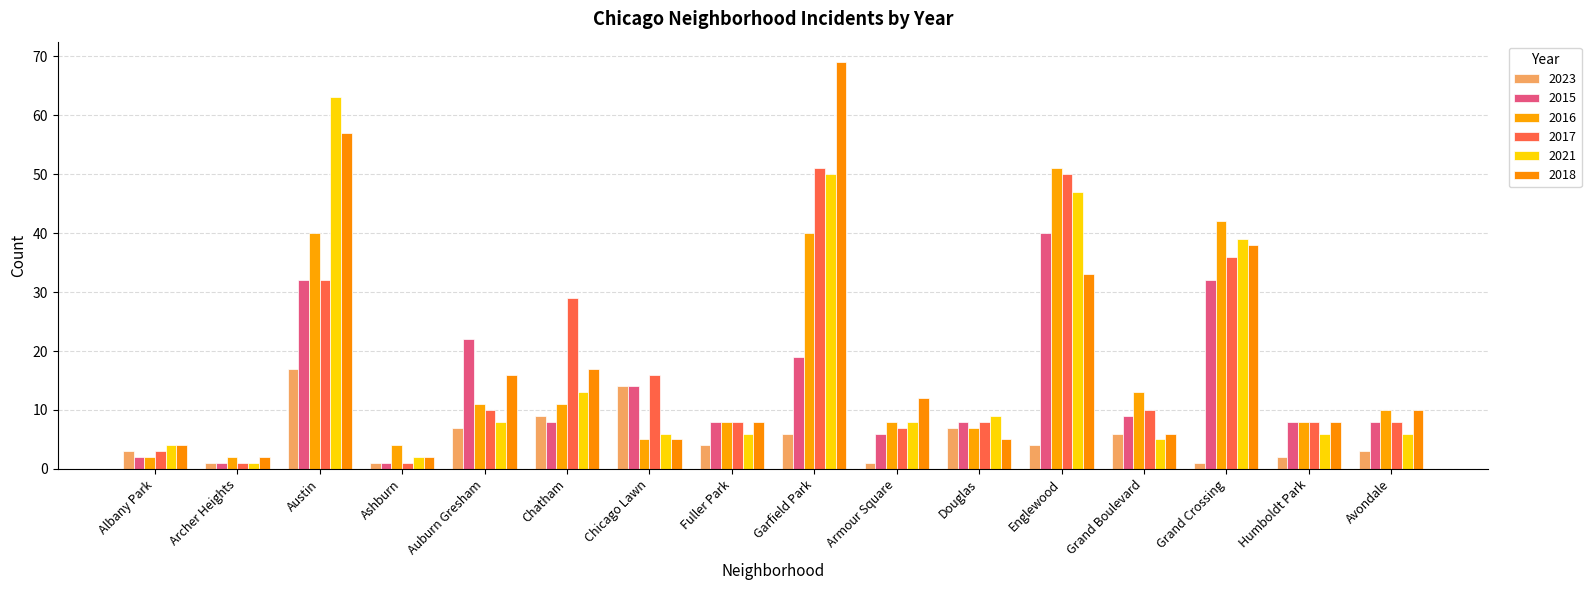

What is the highest value of the 2018 series?

69